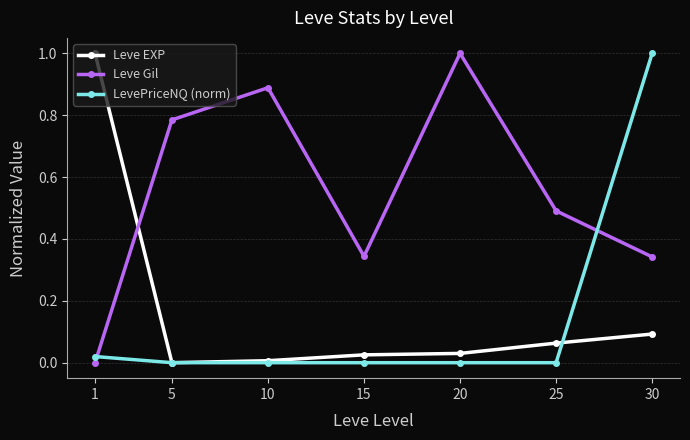

Between 20 and 30, which series saw the biggest shift?

LevePriceNQ (norm)